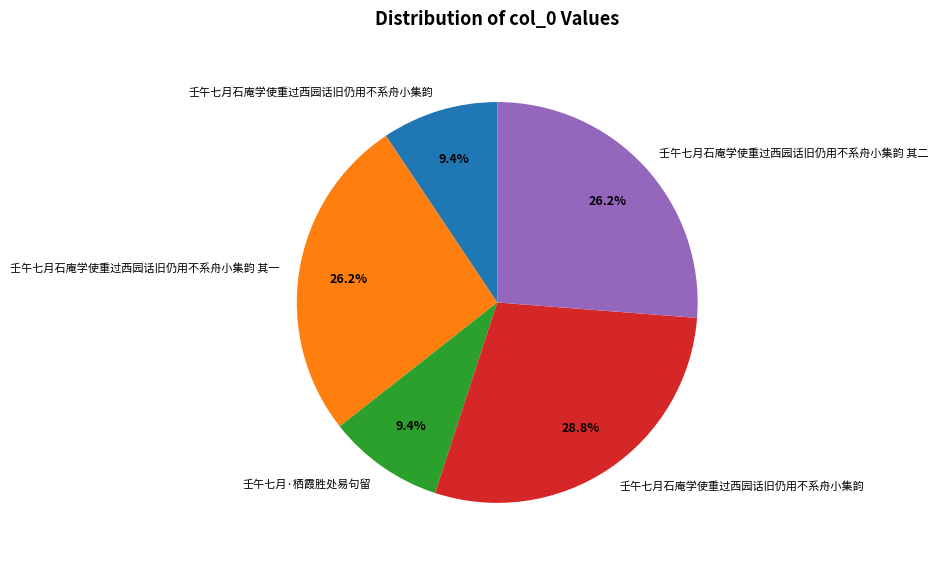

Is there any slice that represents more than half of the pie?

No